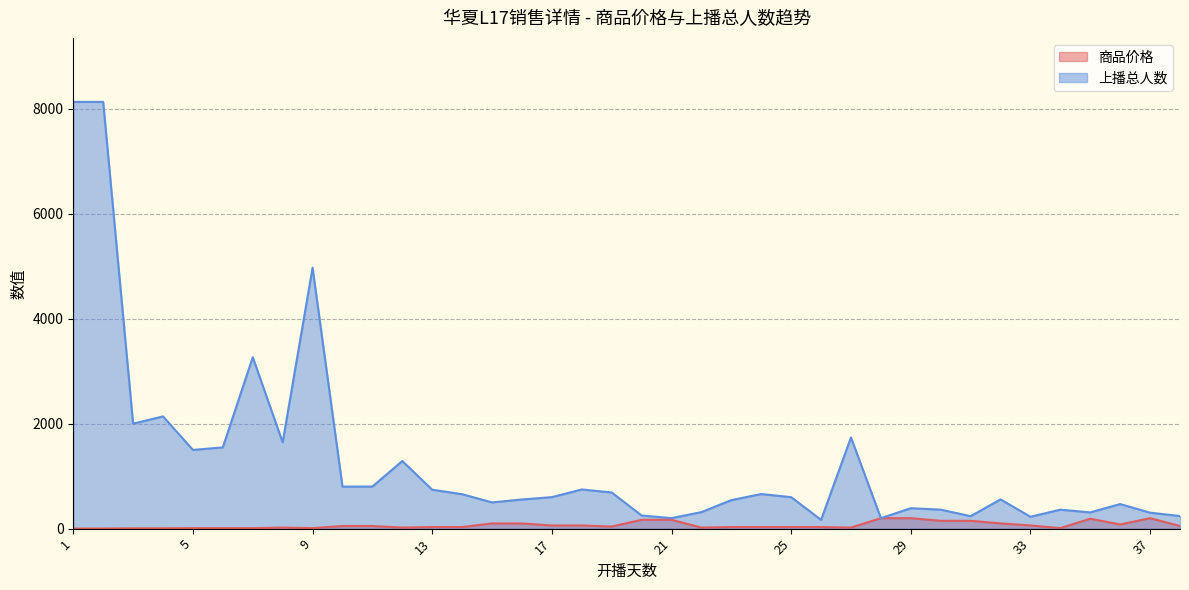

What is the difference between the second highest and second lowest values in the 上播总人数 series?

7930.0